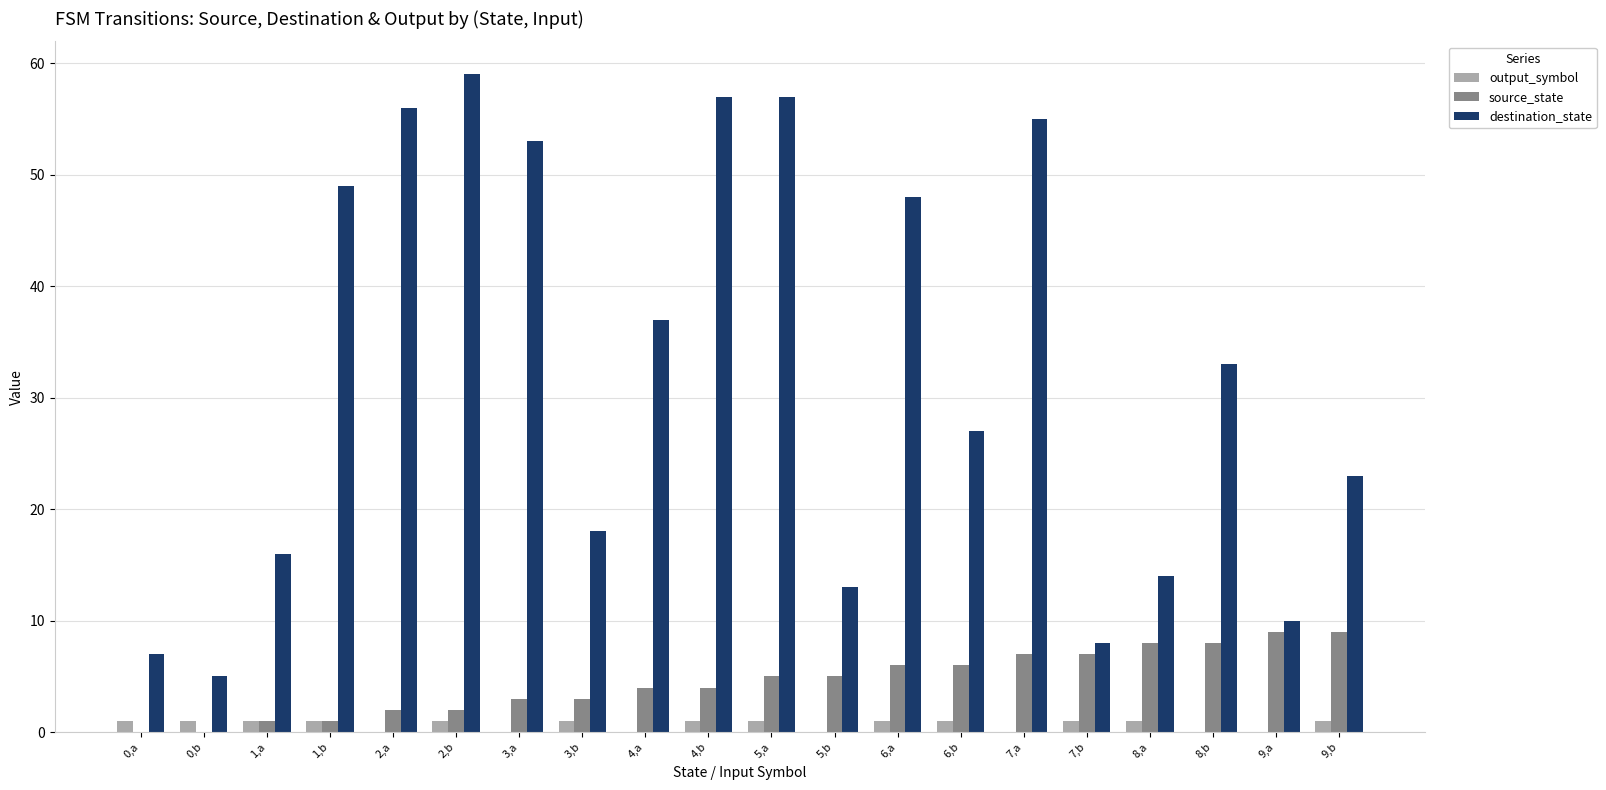

Which category has the highest value across all series?

2,b